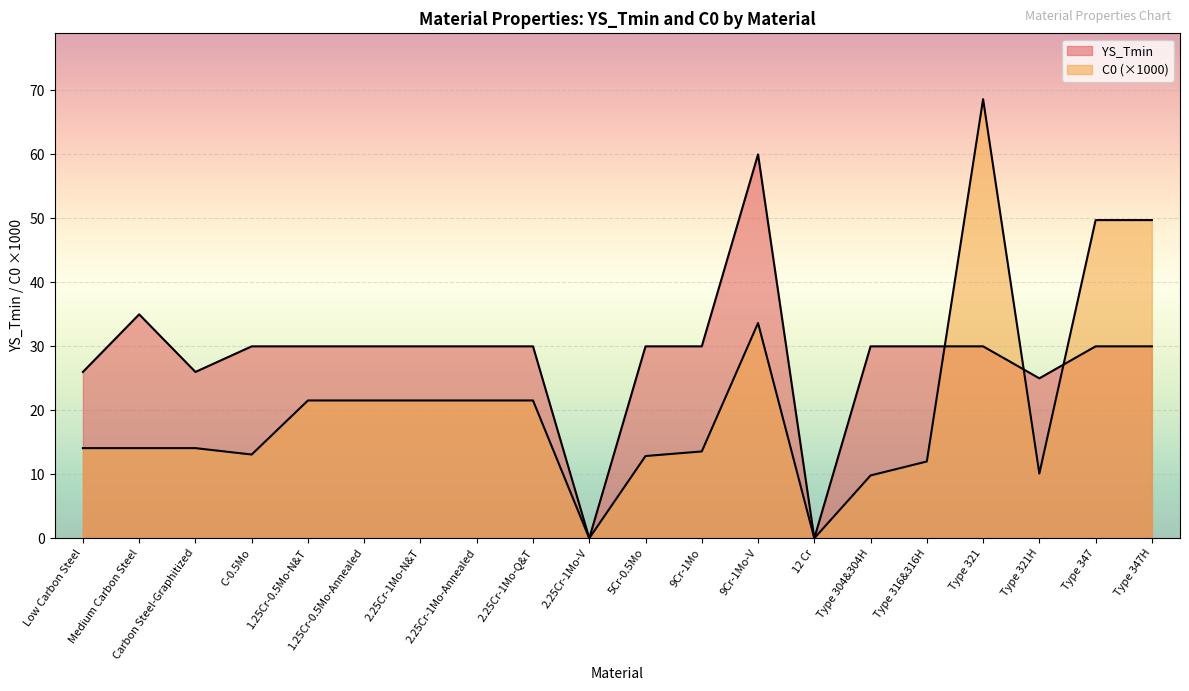

What is the total value across all series at 9Cr-1Mo-V?

93.7